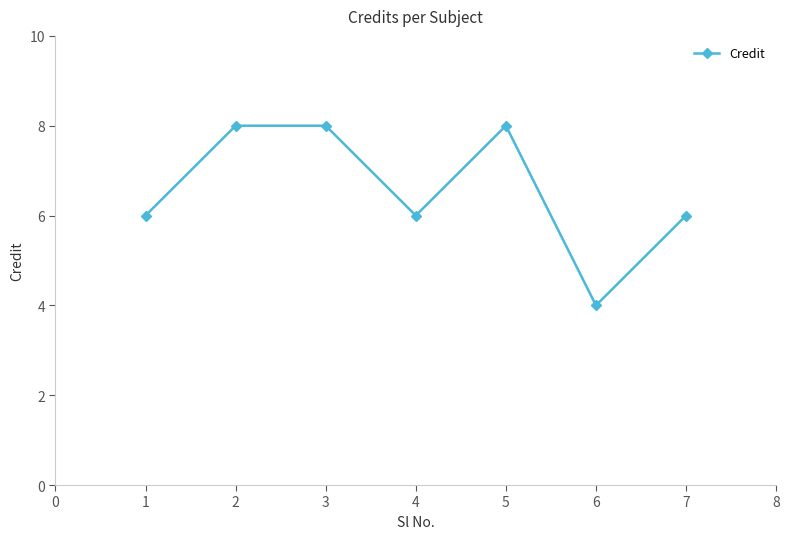

At which category does the chart reach its minimum across all series?

6